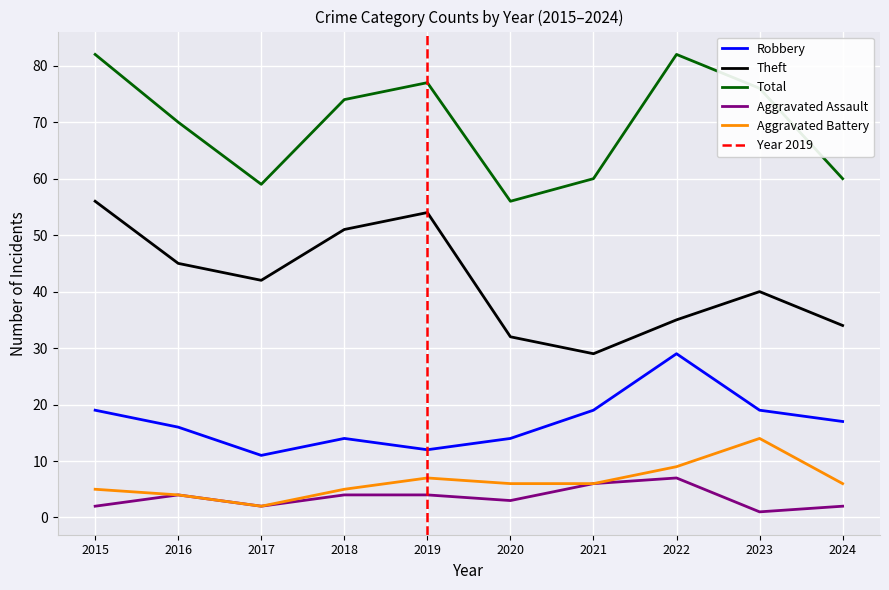

True or false: Aggravated Assault has more than 2 points higher than both neighbors.

False